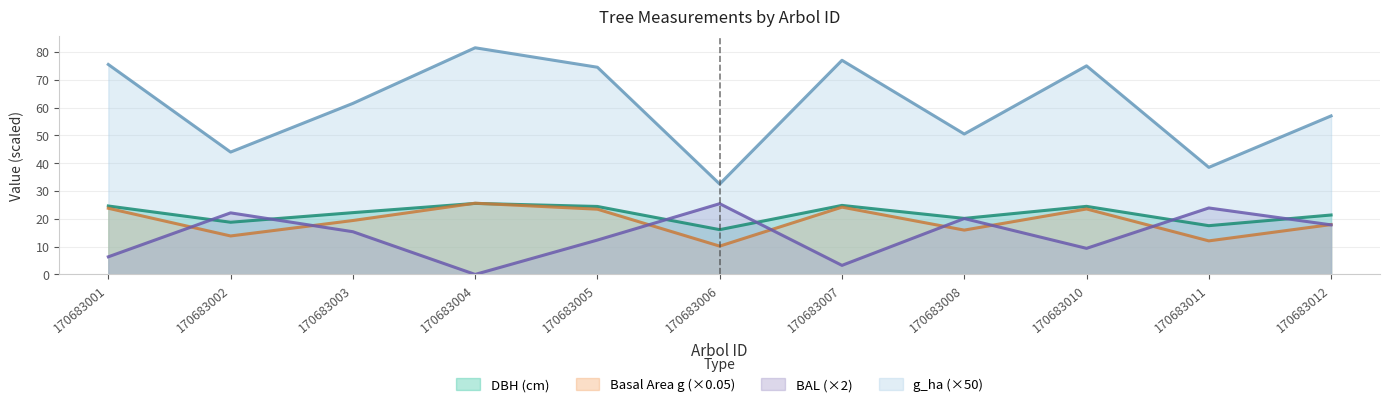

How many lines are shown in the chart?

4